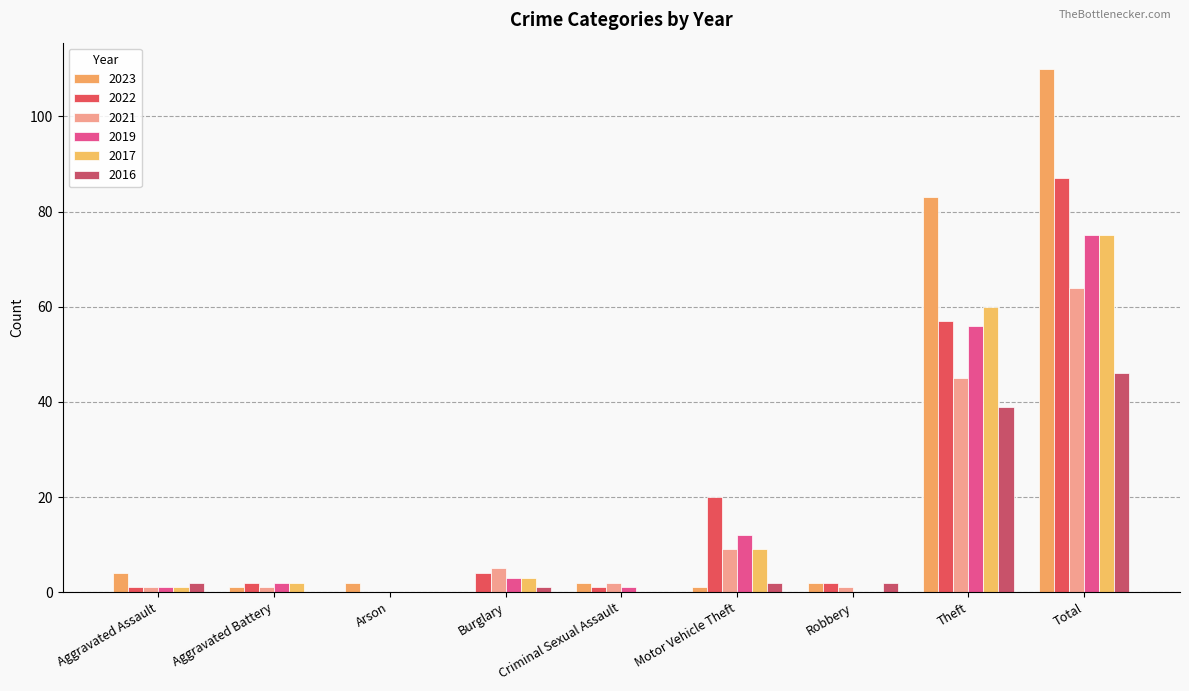

Is the value of 2023 at Theft greater than the value of 2016 at Aggravated Battery?

Yes